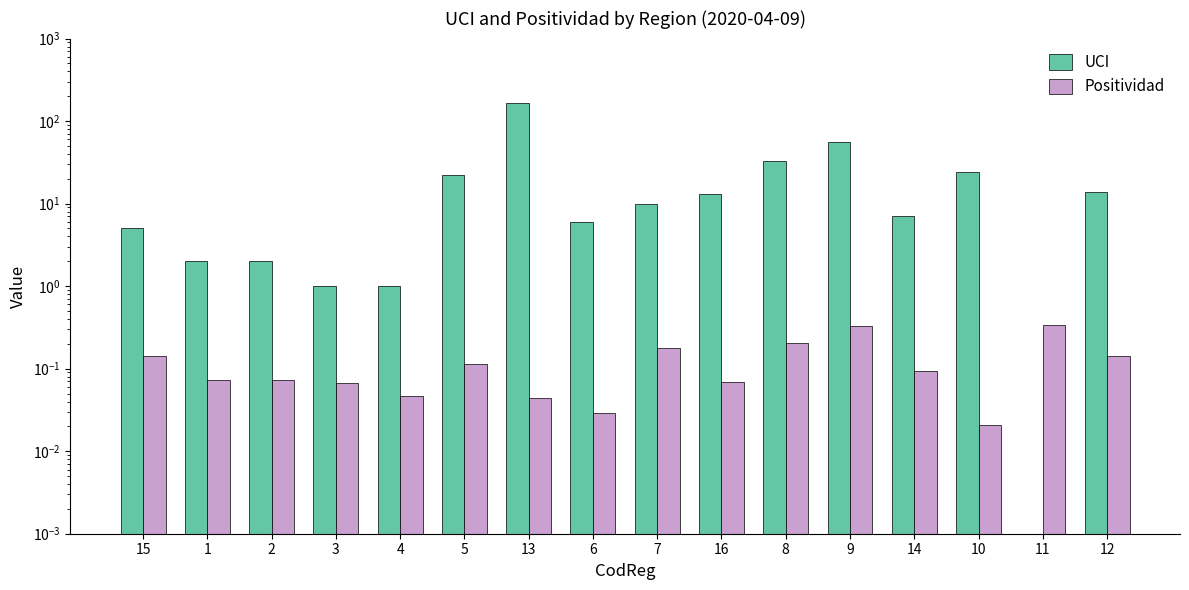

Rank the categories by Positividad value from highest to lowest.

11, 9, 8, 7, 15, 12, 5, 14, 2, 1, 16, 3, 4, 13, 6, 10